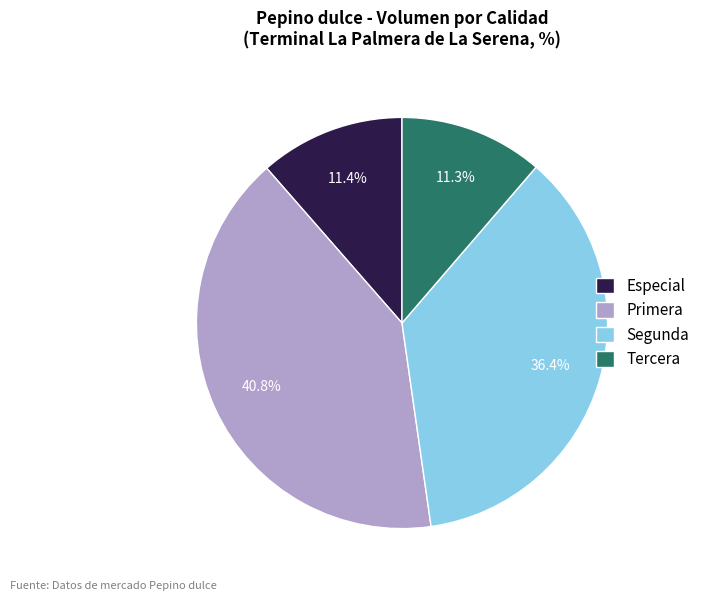

Which slice is the largest?

Primera